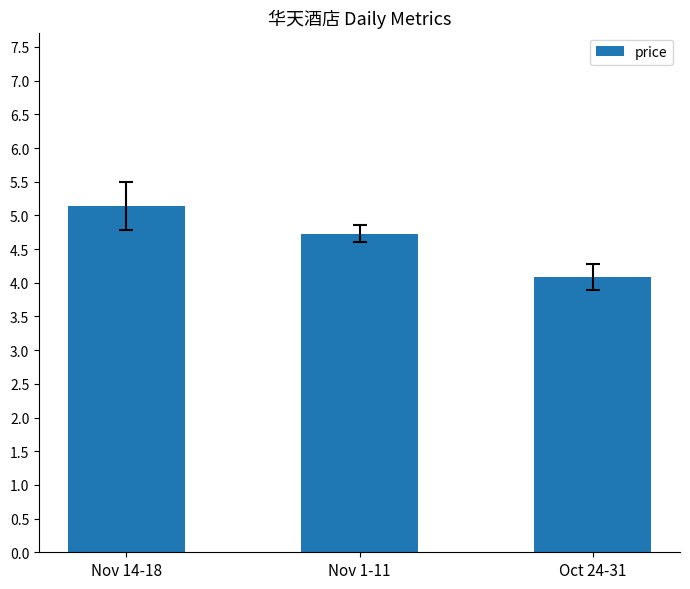

Between Oct 24-31 and Nov 1-11, which is larger?

Nov 1-11